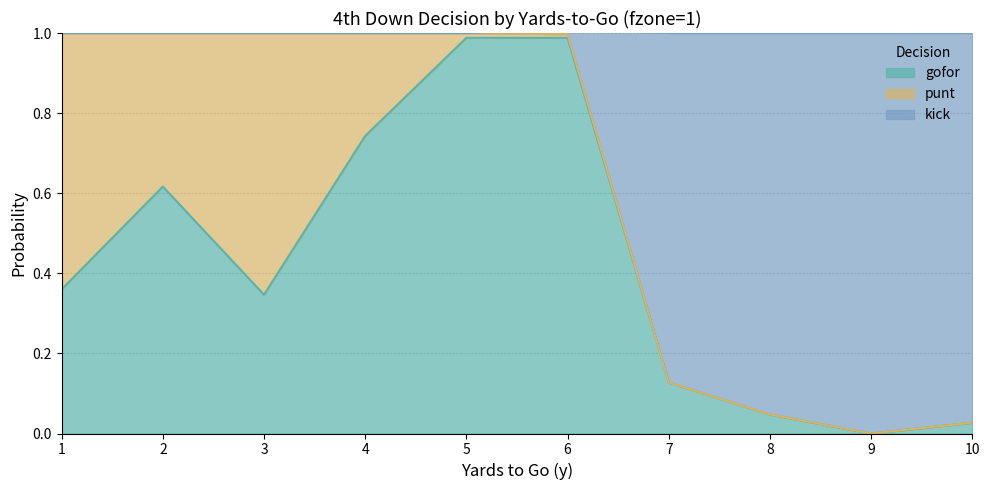

True or false: gofor has a value of 0.0 at 7.

False